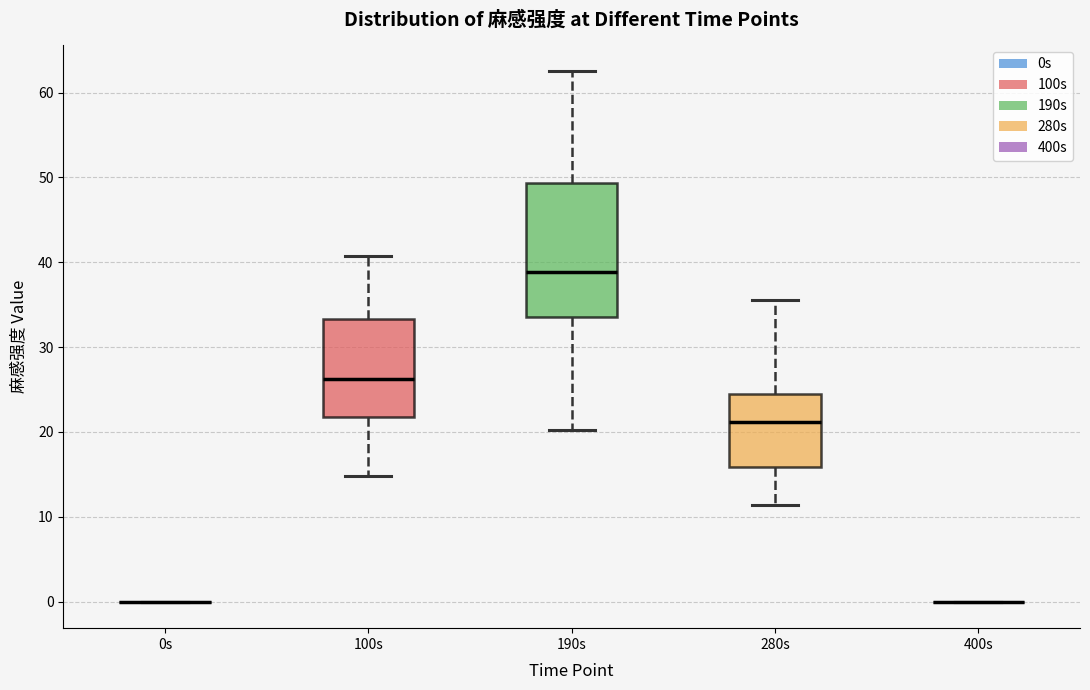

Reading left to right, read every box against the y-axis: the position of its median line, the range the box covers, and the ends of its whiskers. The values are not printed on the chart, so give them approximately, as read against the axis.

0s: box collapsed to a line at 0, whiskers 0 to 0
100s: median 26, box 22 to 33, whiskers 15 to 41
190s: median 39, box 34 to 49, whiskers 20 to 63
280s: median 21, box 16 to 24, whiskers 11 to 36
400s: box collapsed to a line at 0, whiskers 0 to 0